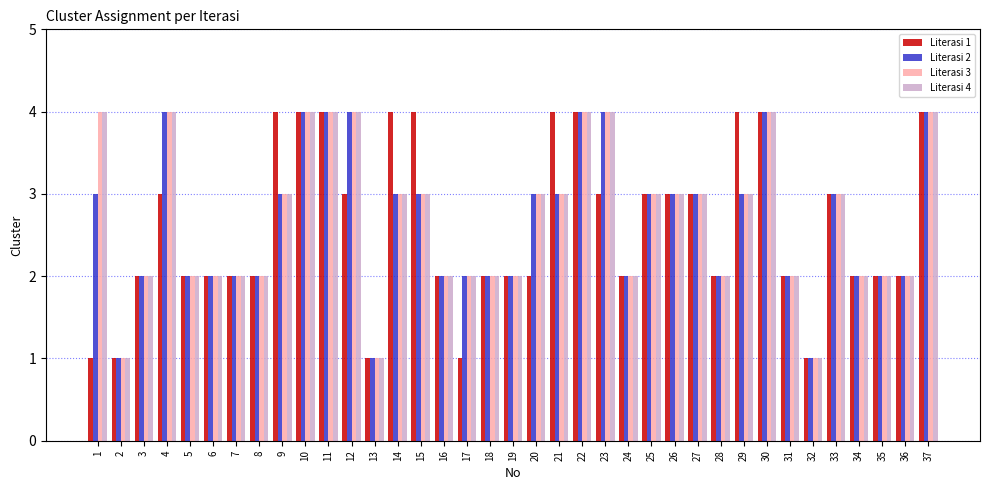

True or false: Literasi 3 has a value of 2 at 24.

True